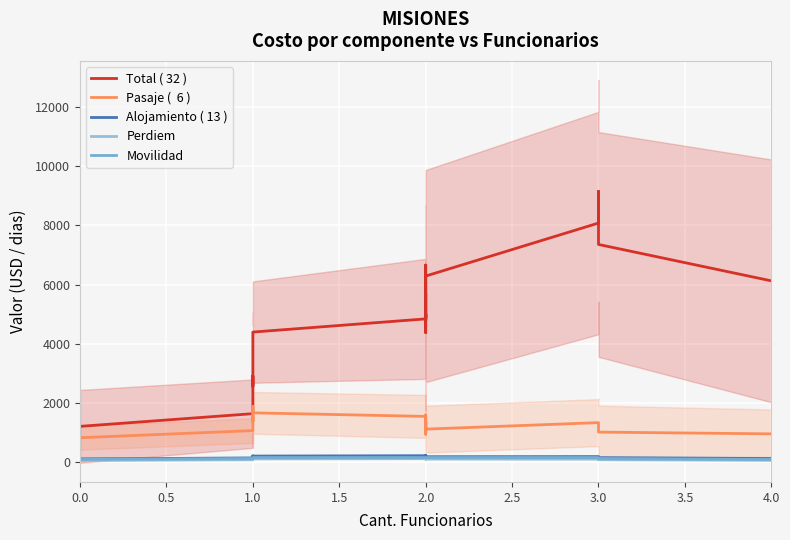

What is the maximum value for Total ( 32 )?

9151.2